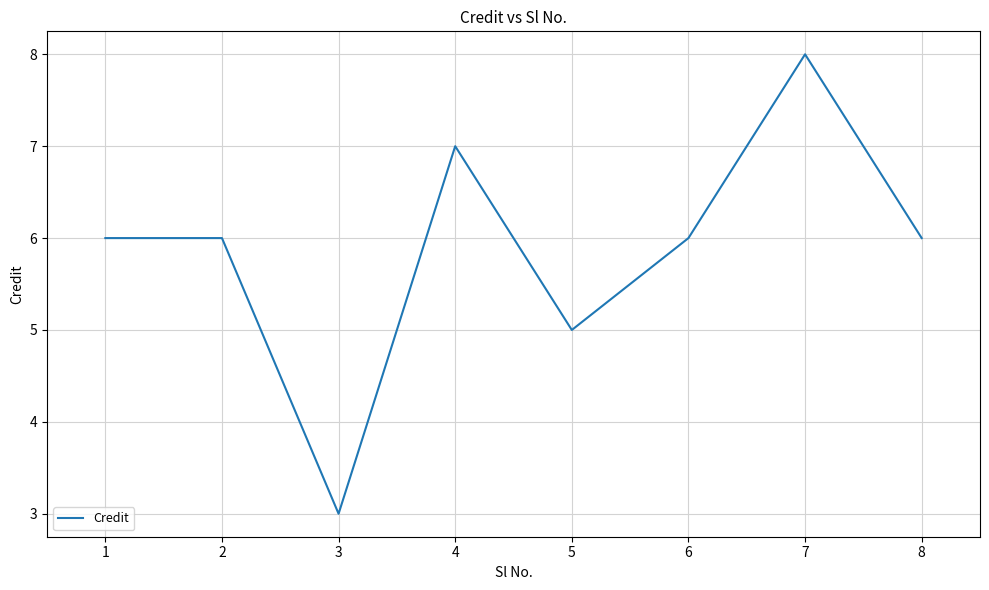

What value does the data have at 4?

7